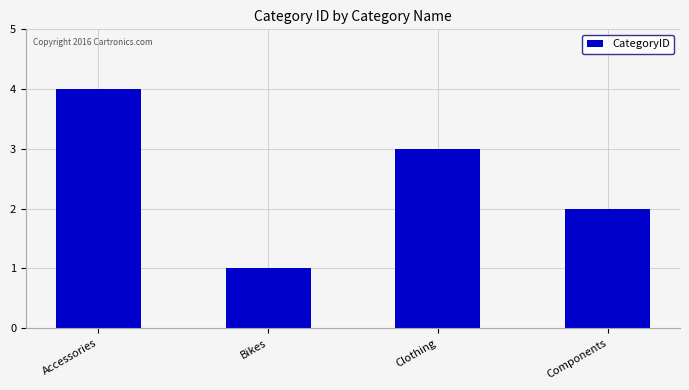

Is it true that the value at Bikes is 1?

True